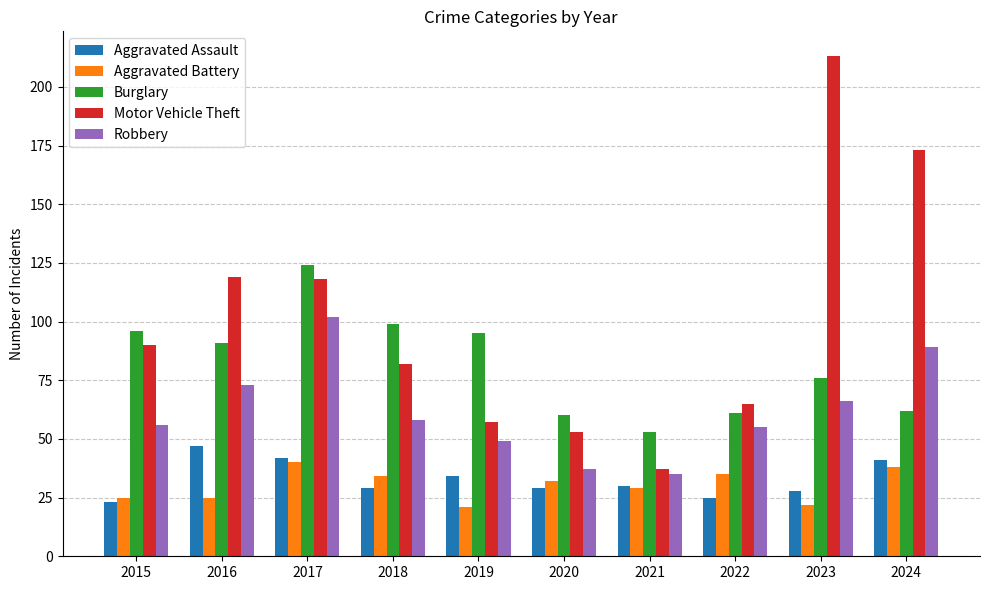

What is the difference between the highest and lowest values at 2021?

24